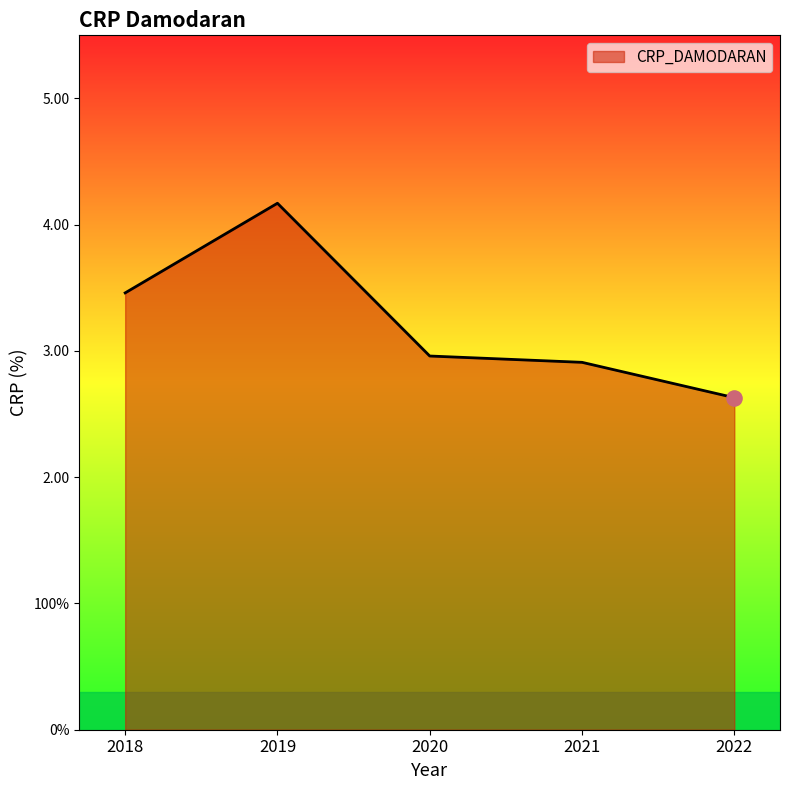

Between 2019 and 2021, which is larger?

2019